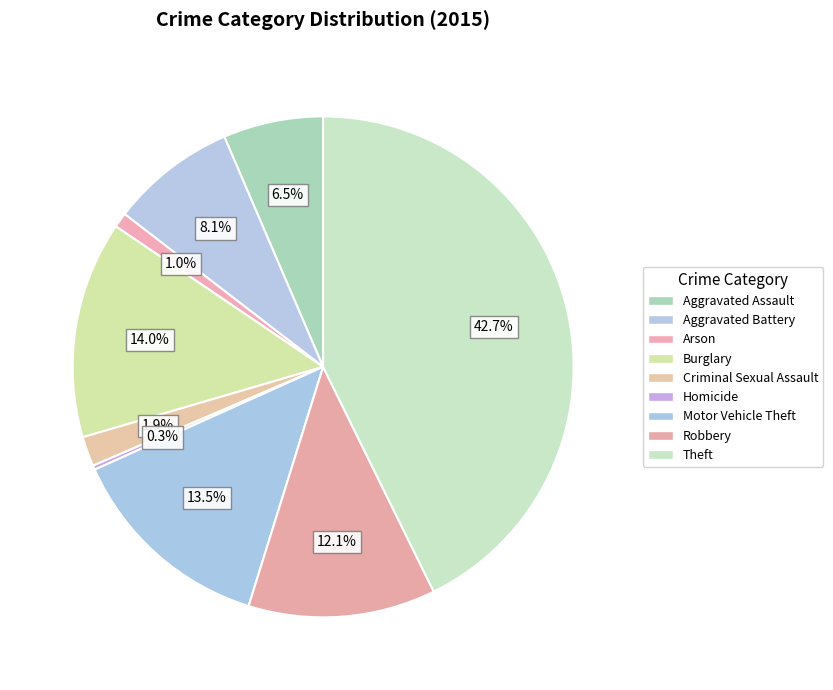

To the nearest percent, what portion does Criminal Sexual Assault represent?

2%